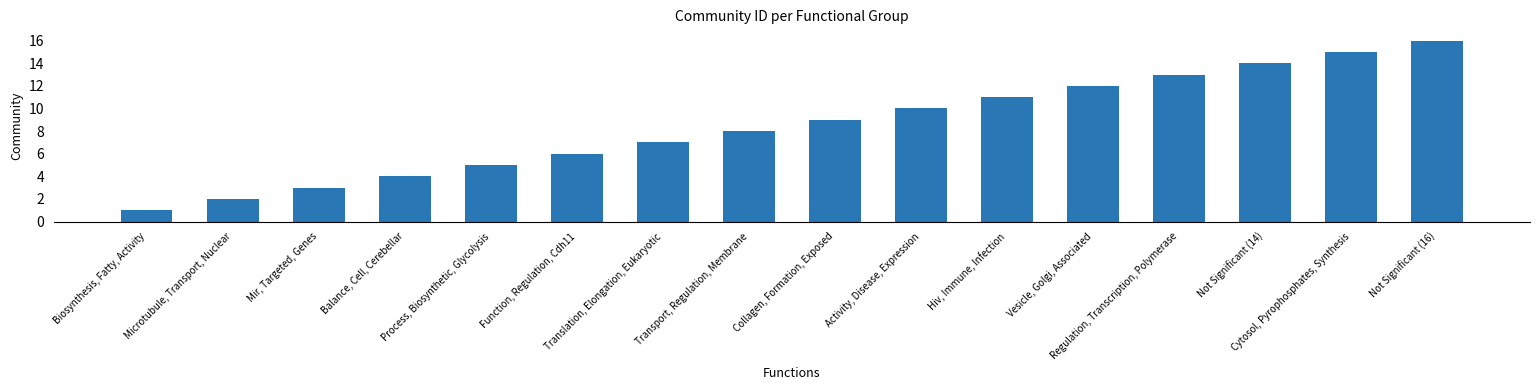

What position from the right is Process, Biosynthetic, Glycolysis?

12